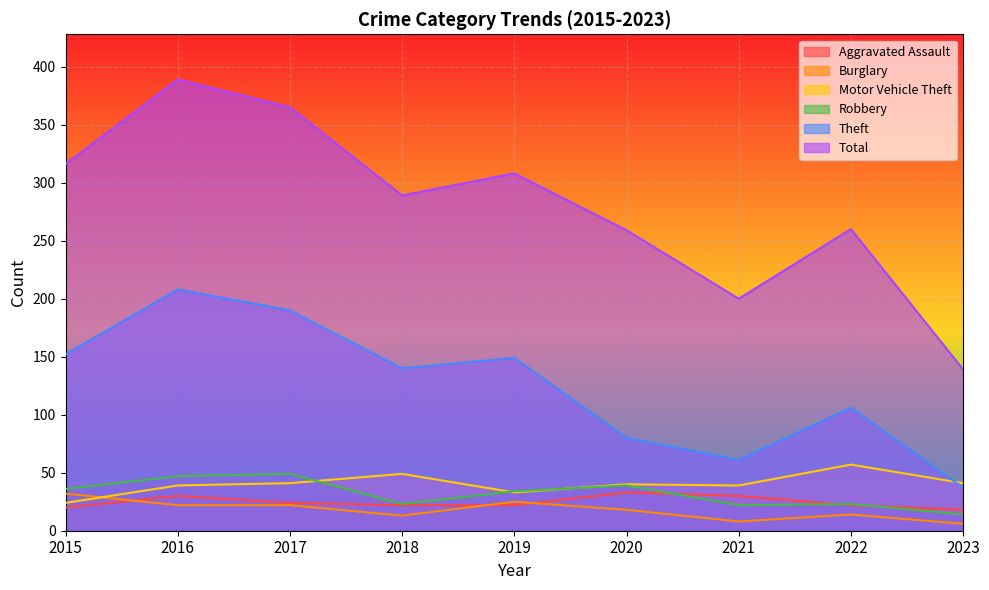

Does the chart display data point markers on the line(s)?

No